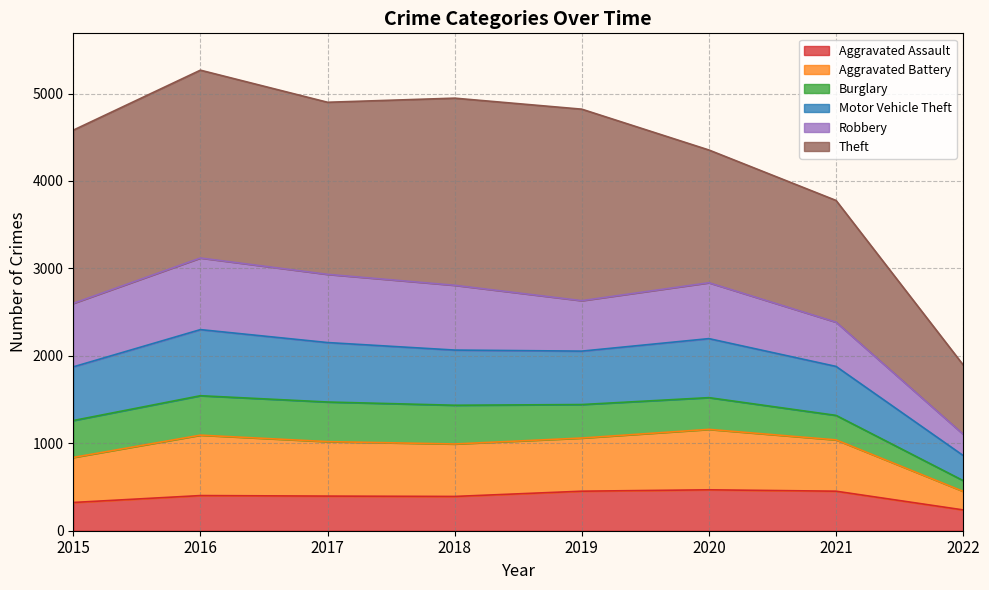

The Aggravated Battery series shows 633 at 2021. True or false?

False